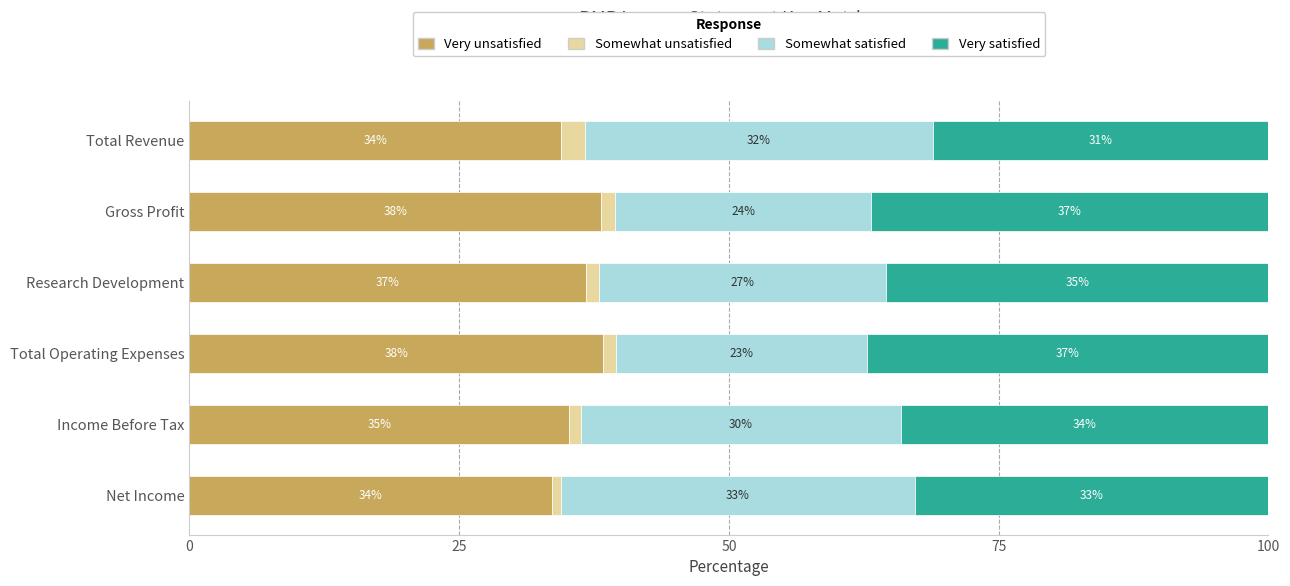

What are all the series names shown in the legend?

Very unsatisfied, Somewhat unsatisfied, Somewhat satisfied, Very satisfied